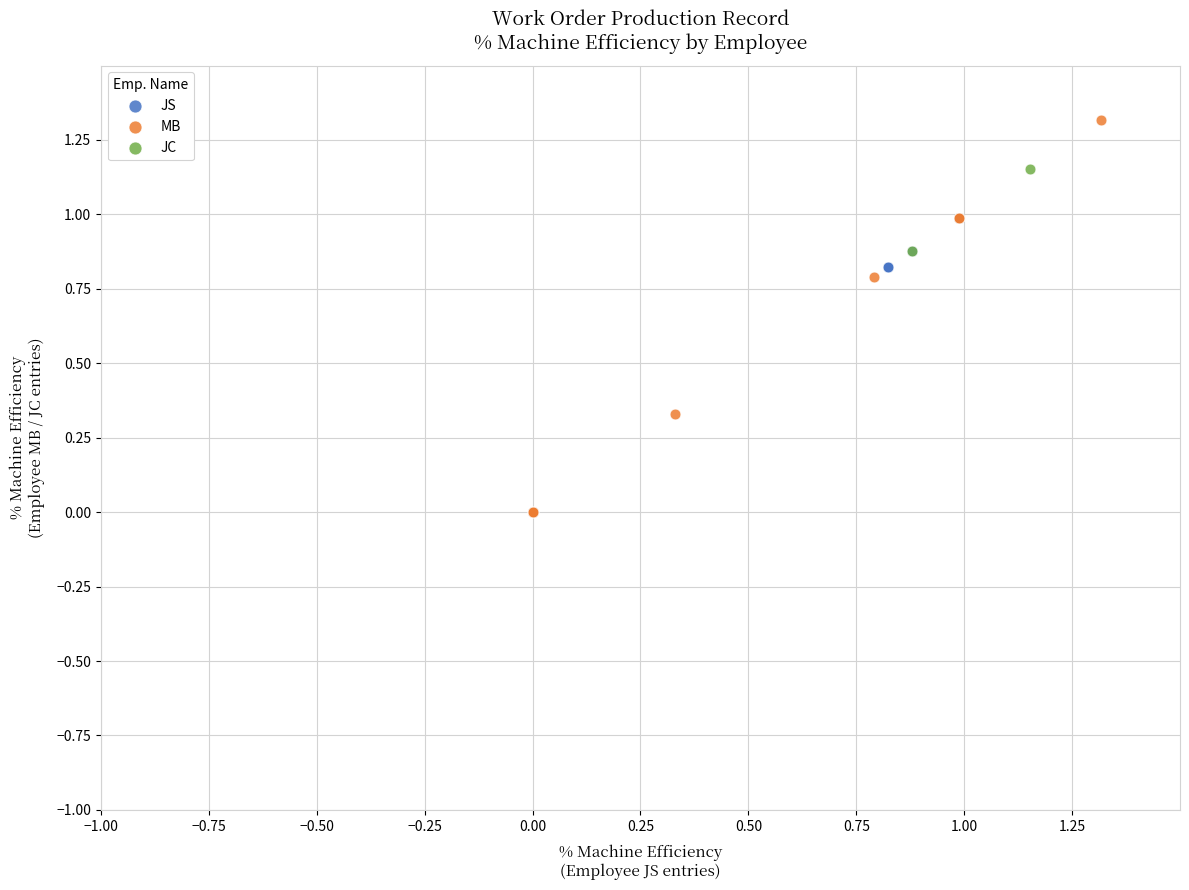

What are all the series names shown in the legend?

JS, MB, JC